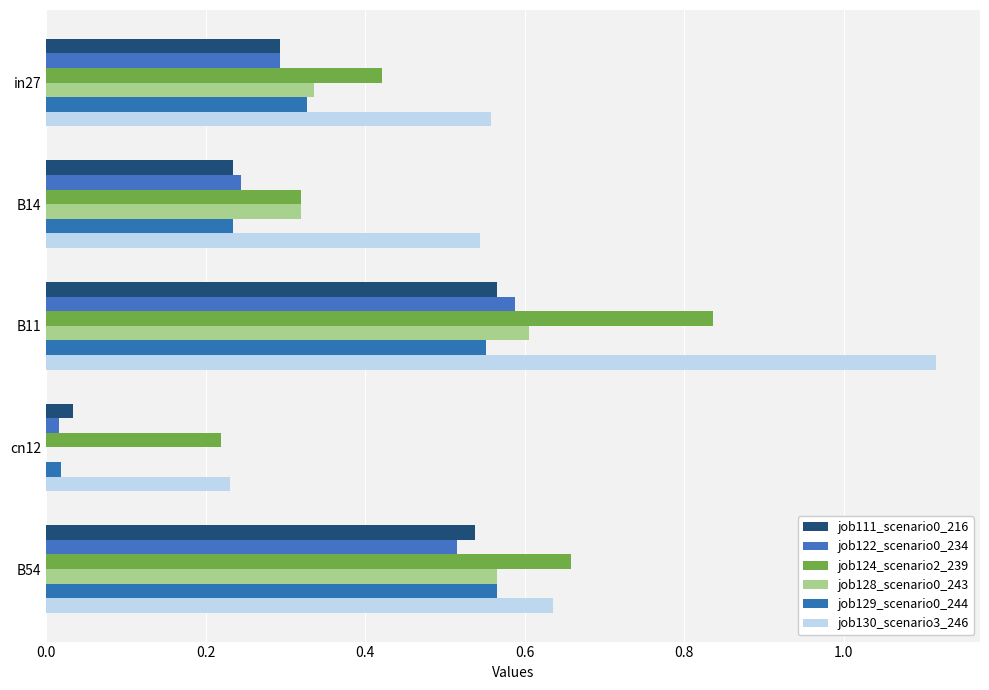

How many data points in job128_scenario0_243 are above 0?

4